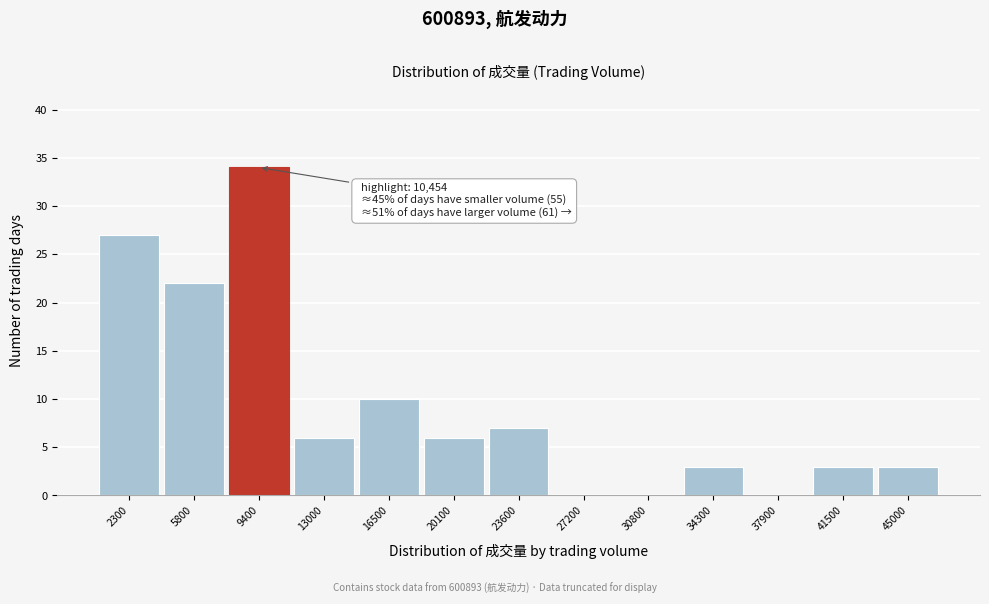

Reading right to left, transcribe all the data shown in this chart.

45000=3	41500=3	37900=0	34300=3	30800=0	27200=0	23600=7	20100=6	16500=10	13000=6	9400=34	5800=22	2300=27